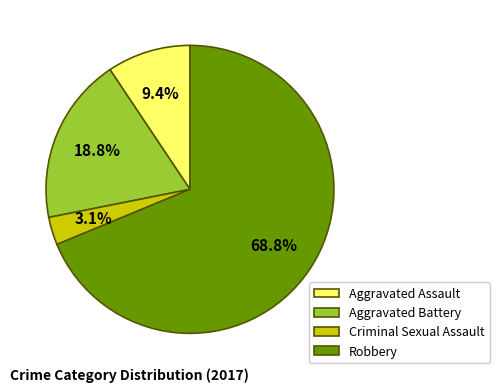

Which slice represents more than half of the pie?

Robbery